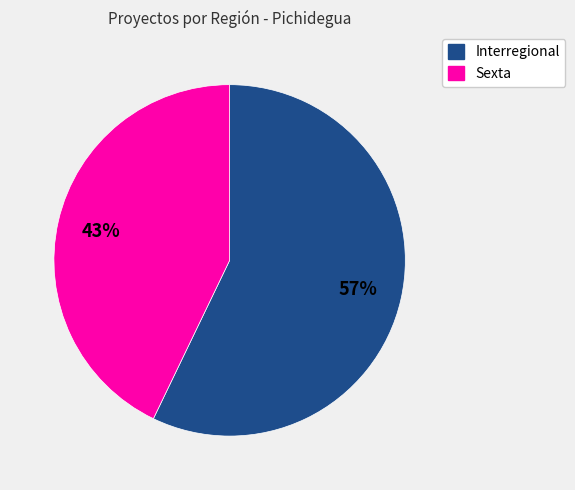

True or false: Interregional accounts for 57% of the total.

True